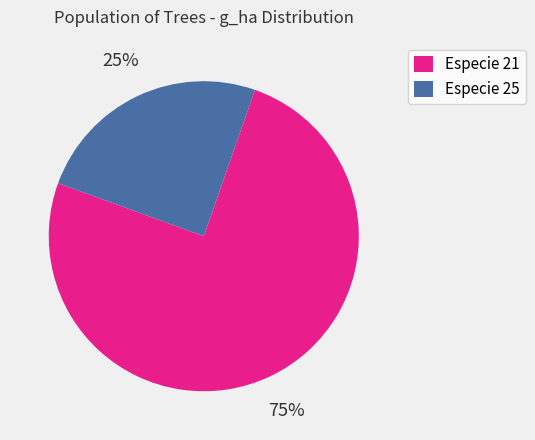

How many slices are in this pie chart?

2